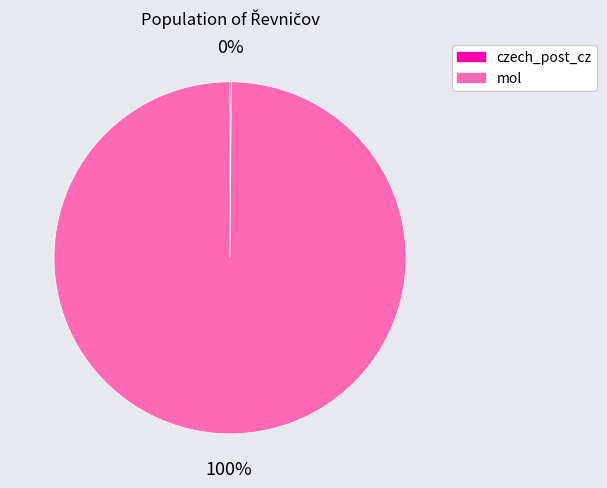

Is there any slice that represents more than half of the pie?

Yes